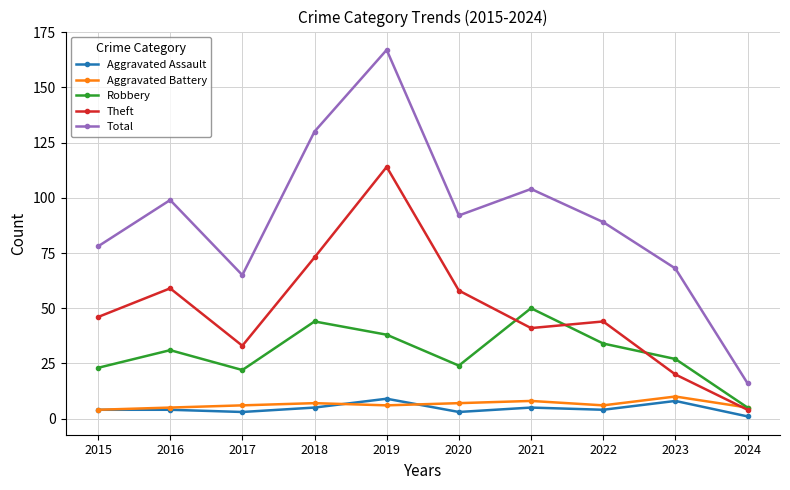

Between 2018 and 2019, which series saw the biggest shift?

Theft